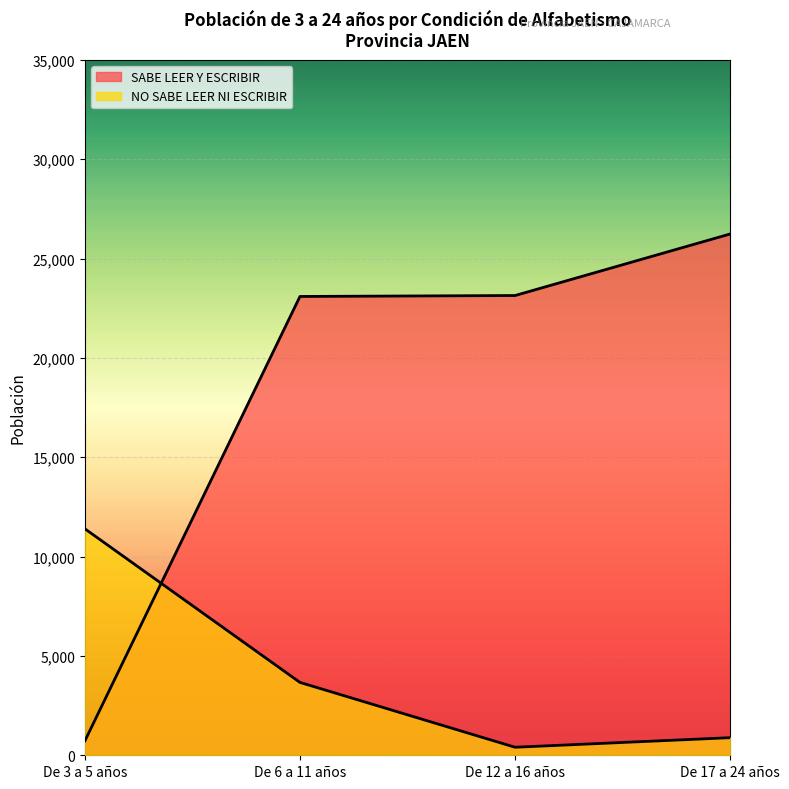

How many lines are shown in the chart?

2